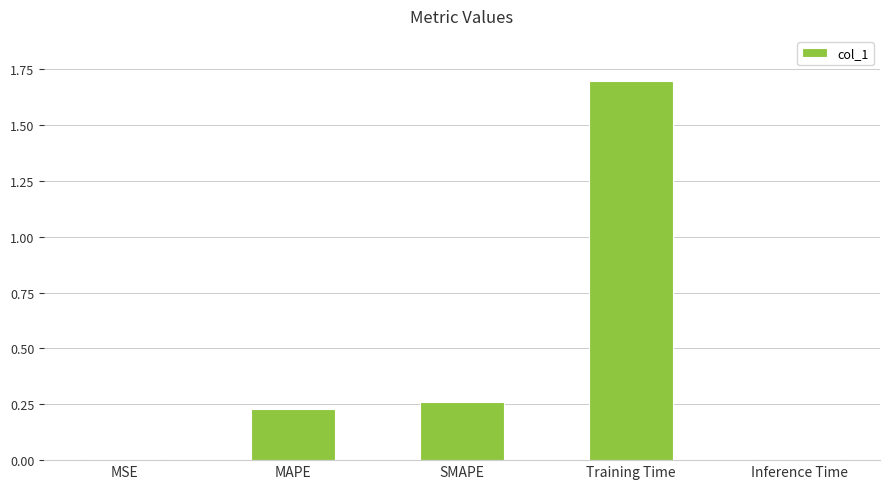

What is the sum of all values?

2.2